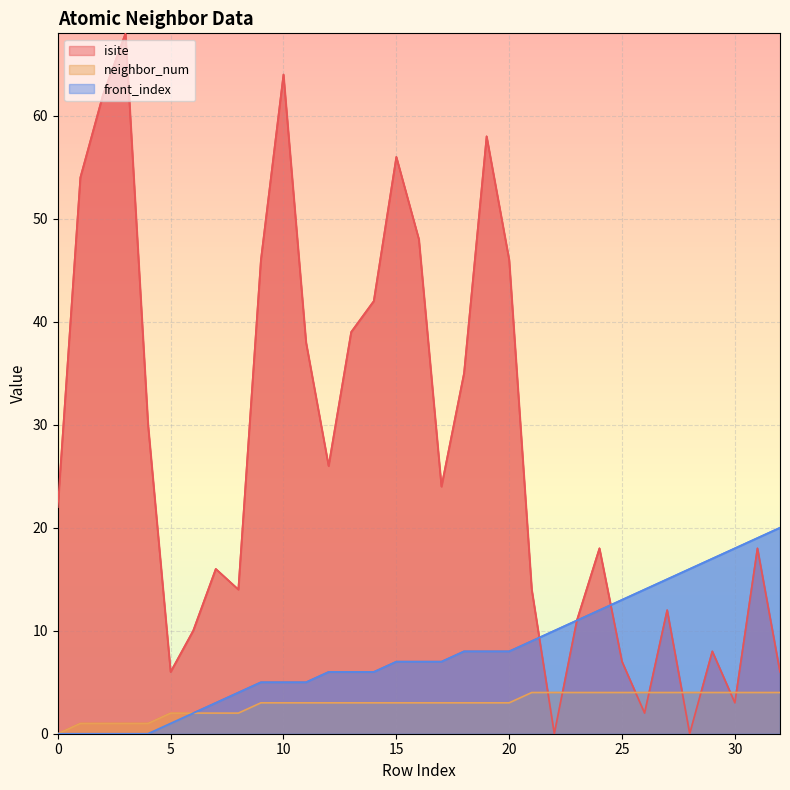

What is the difference between the maximum and minimum values in the neighbor_num series?

4